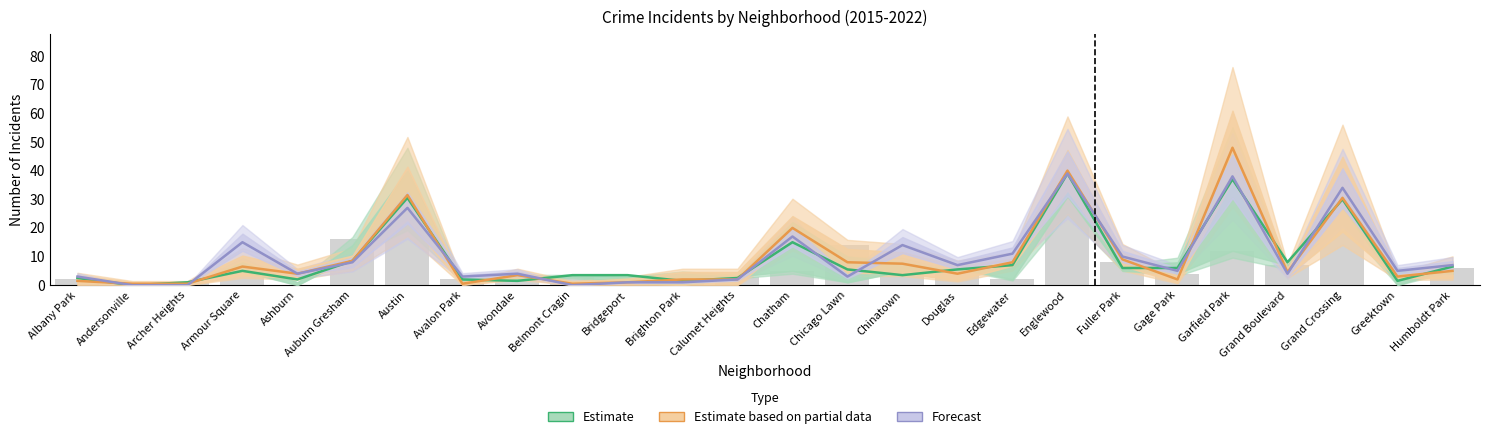

What is the difference between the maximum and second lowest values in the Estimate based on partial data series?

47.5